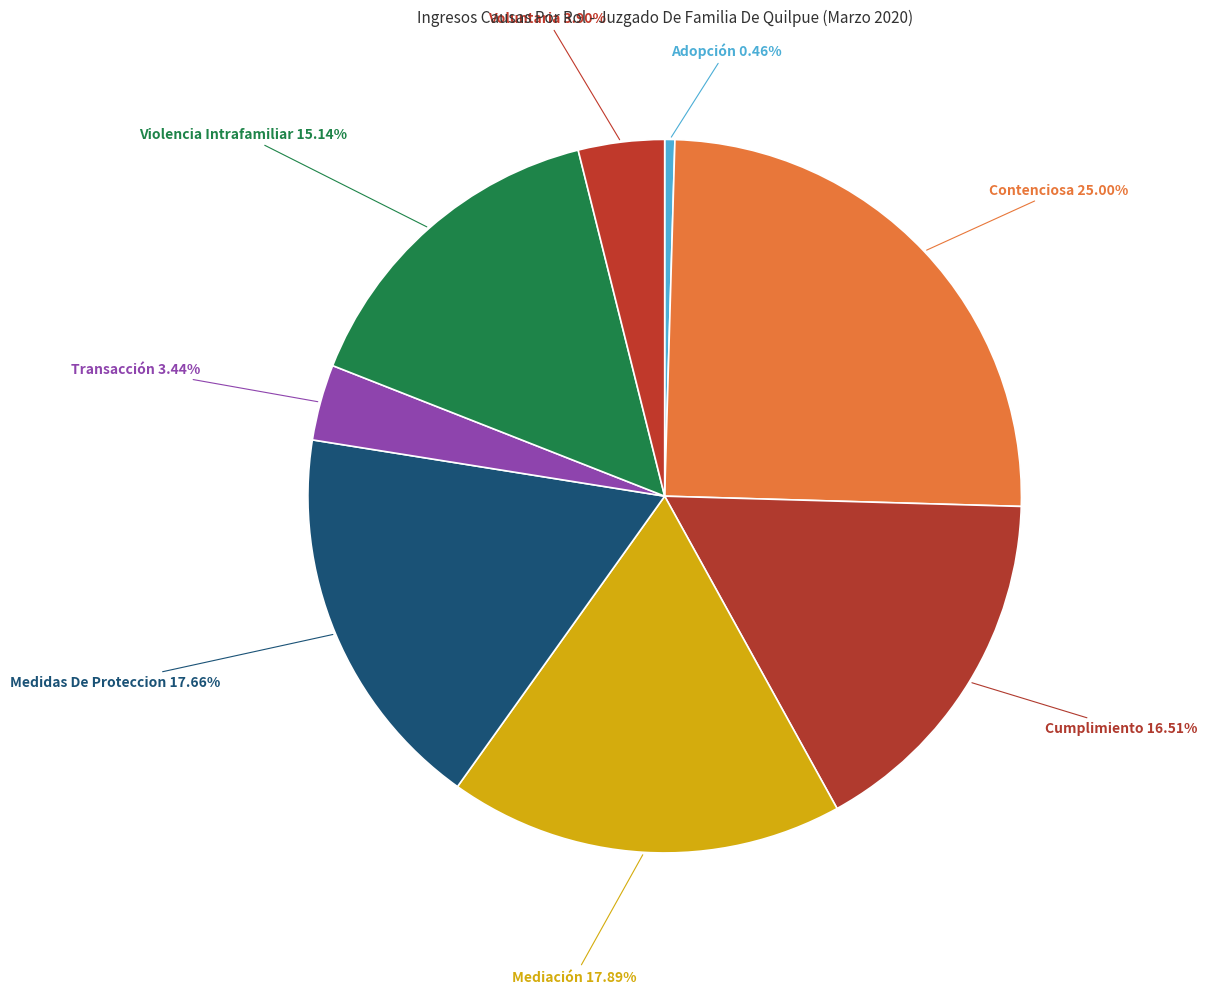

What is the smallest slice in the pie chart?

Adopción